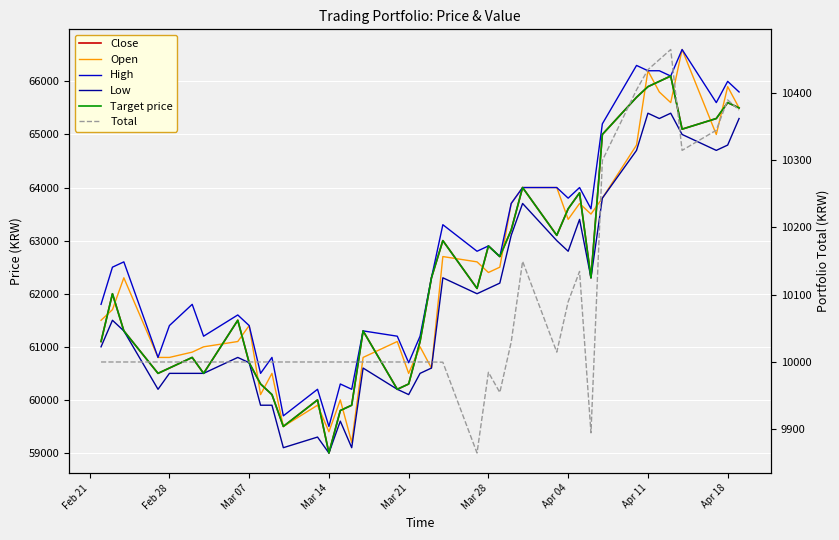

What is the minimum value shown in the chart?

9864.7